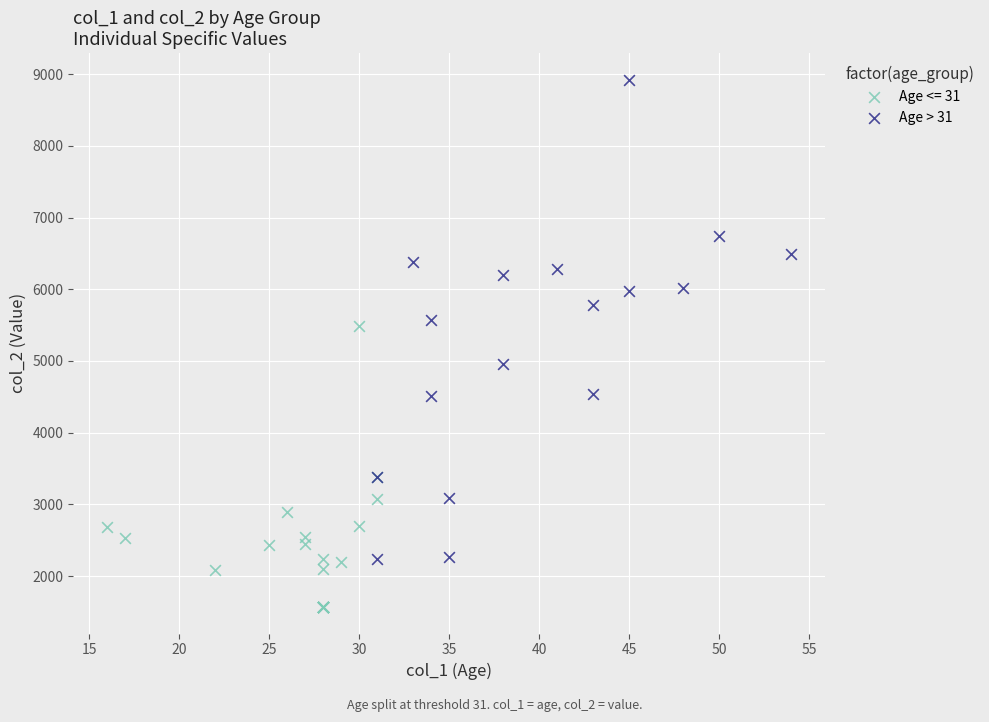

Which series contains the highest Y value?

Age > 31